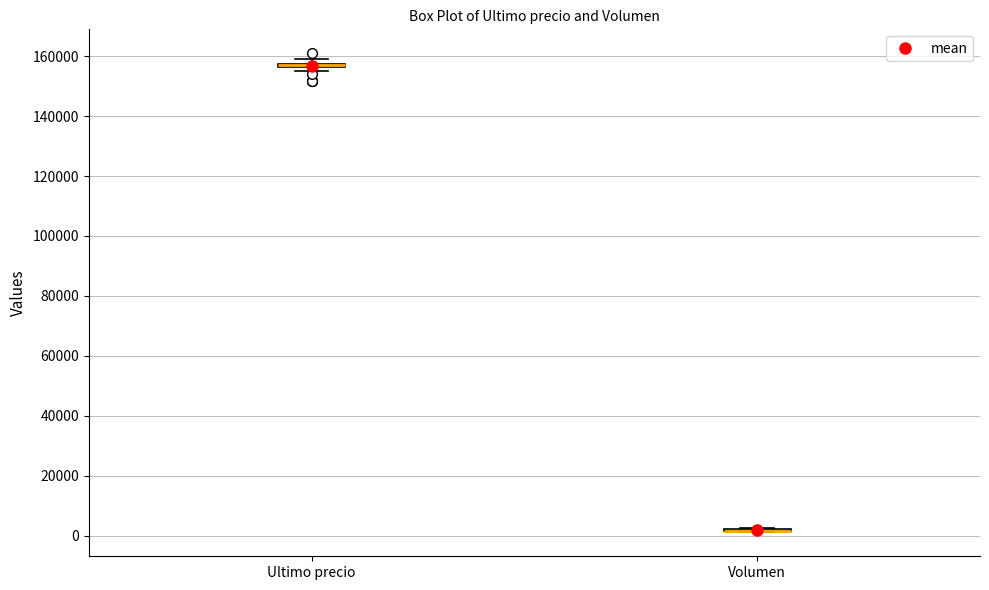

Where is the lower edge of the box for Ultimo precio on the y-axis? The values are not printed on the chart, so give them approximately, as read against the axis.

156000